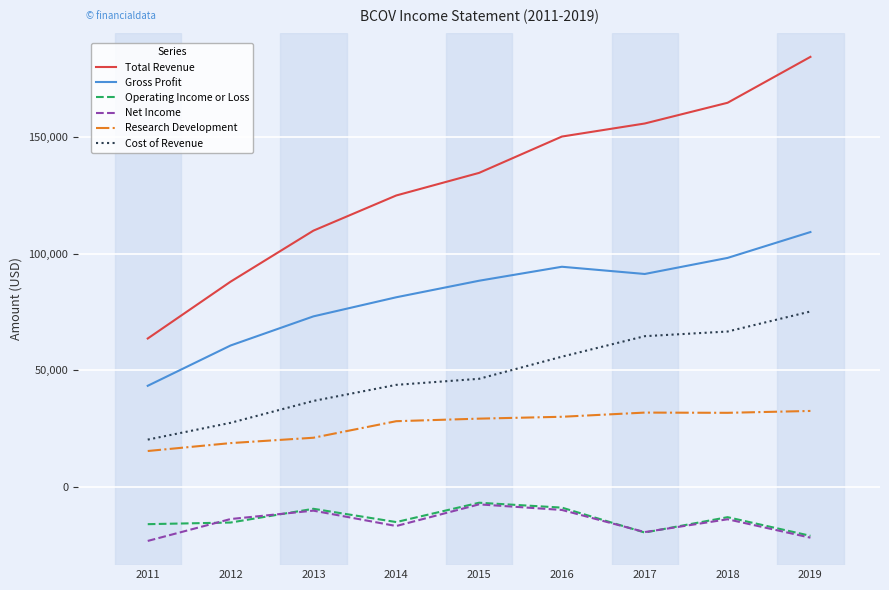

True or false: Cost of Revenue and Net Income intersect in this chart.

False